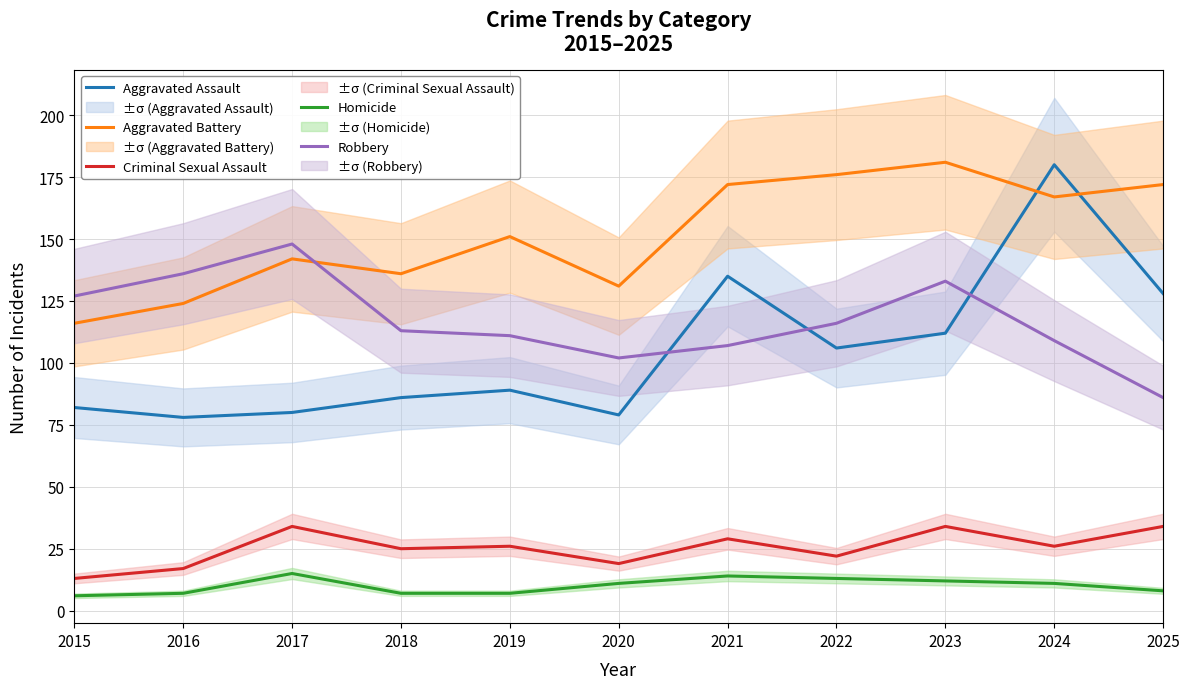

Count the number of categories in the chart.

11